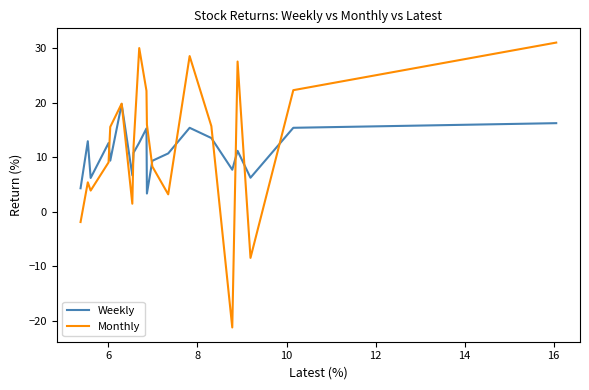

What is the difference between the maximum and minimum values in the Monthly series?

52.2